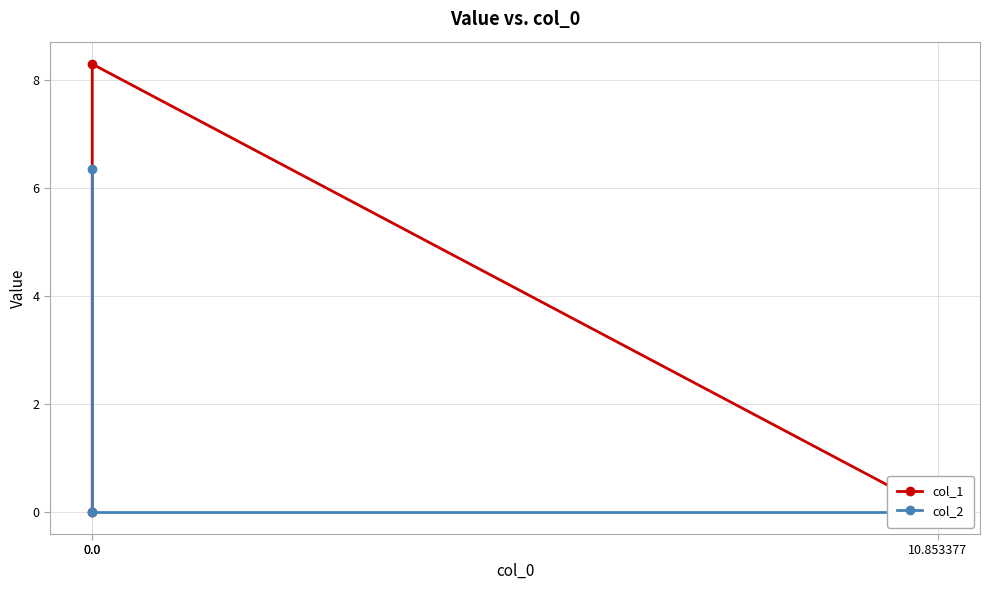

The col_2 series shows 0.0 at 0.0. True or false?

True